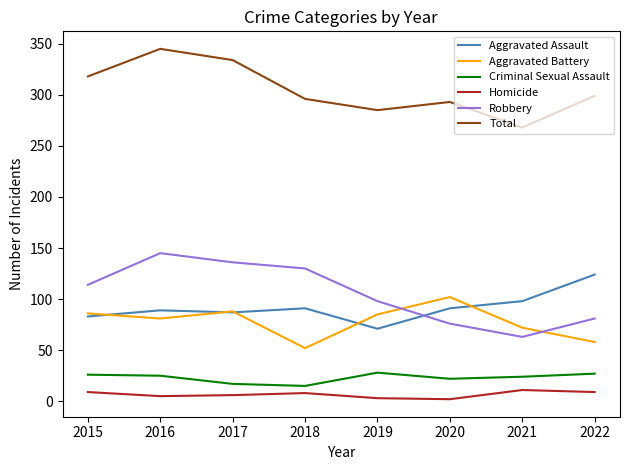

How many intersections are there between Aggravated Assault and Robbery?

1